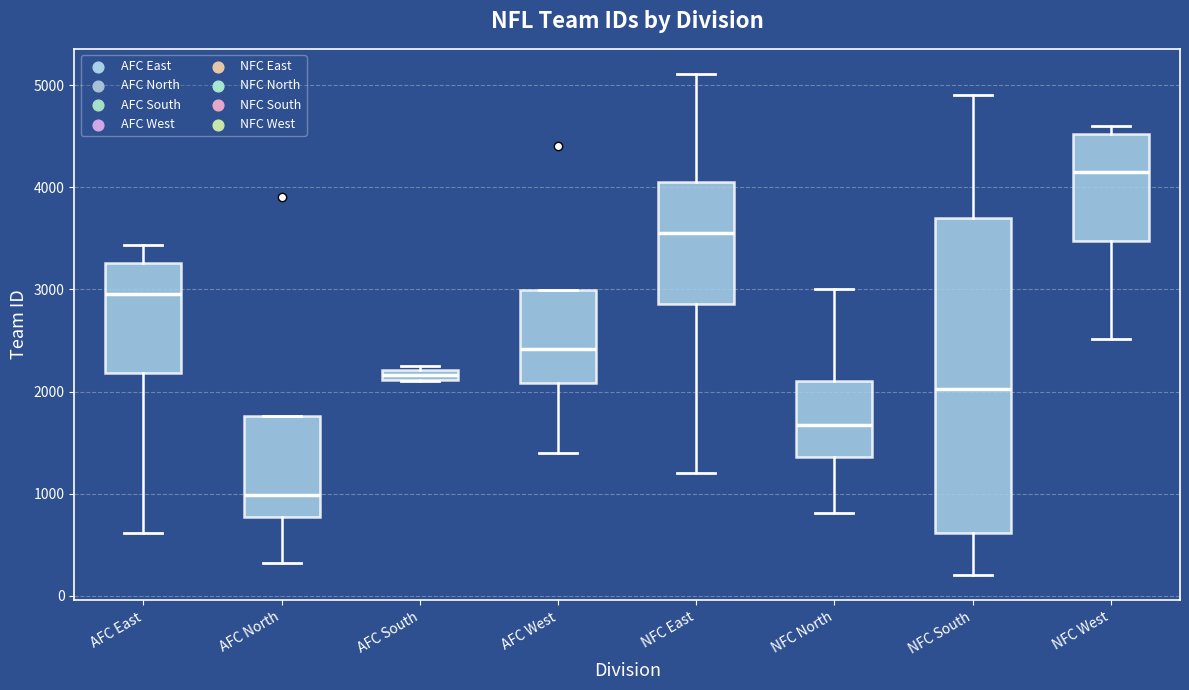

Where is the lower edge of the box for NFC South on the y-axis? The values are not printed on the chart, so give them approximately, as read against the axis.

600